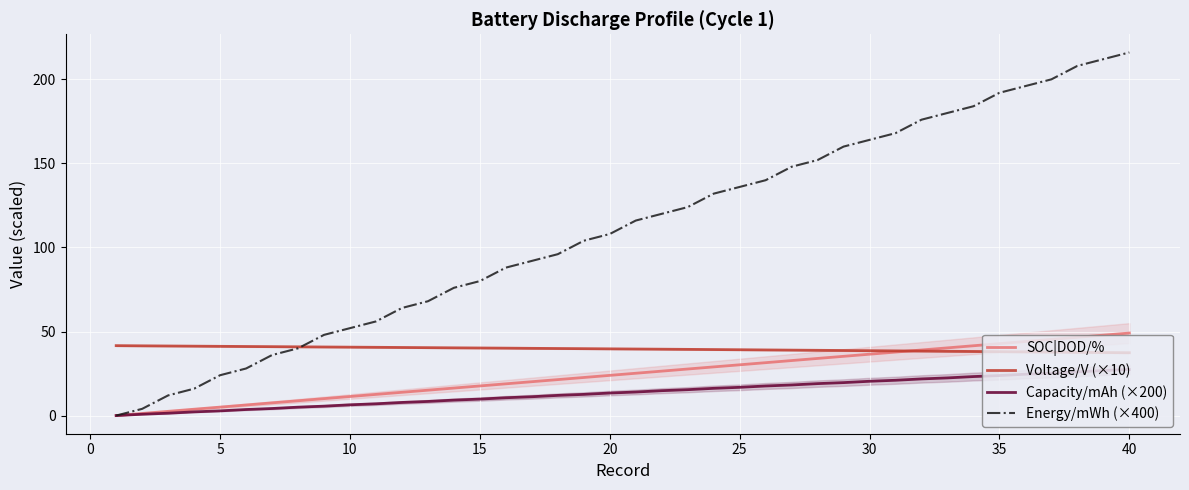

How many intersections are there between Voltage/V (×10) and Energy/mWh (×400)?

1